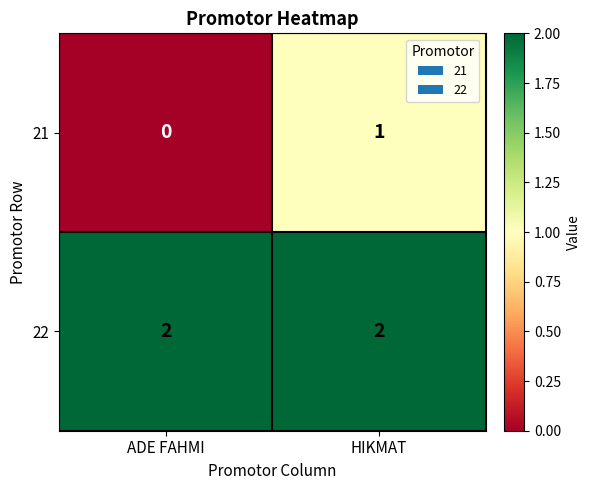

Between ADE FAHMI and HIKMAT, which series saw the biggest shift?

21